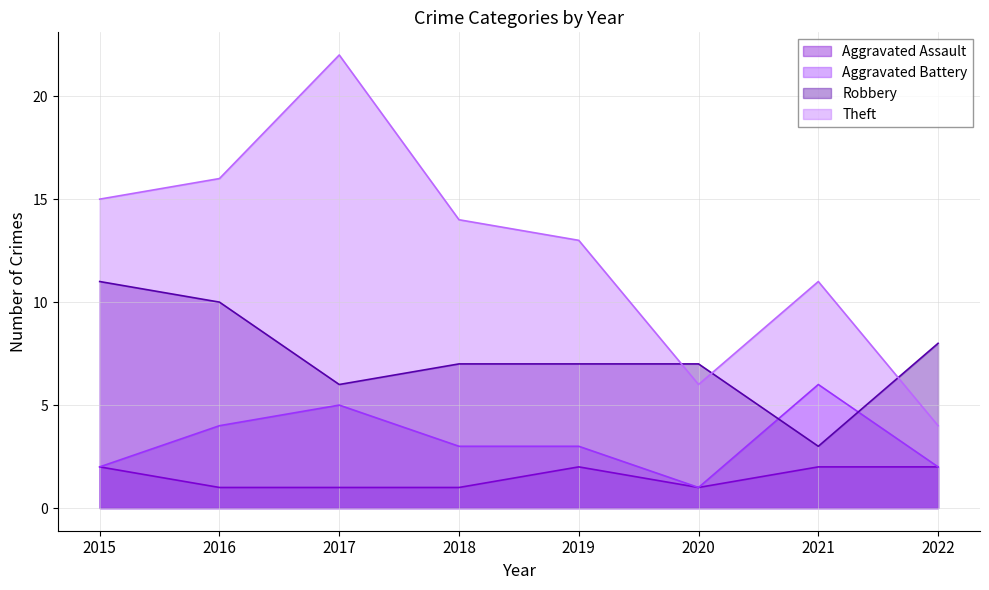

What value does the Aggravated Battery series have at 2020?

1